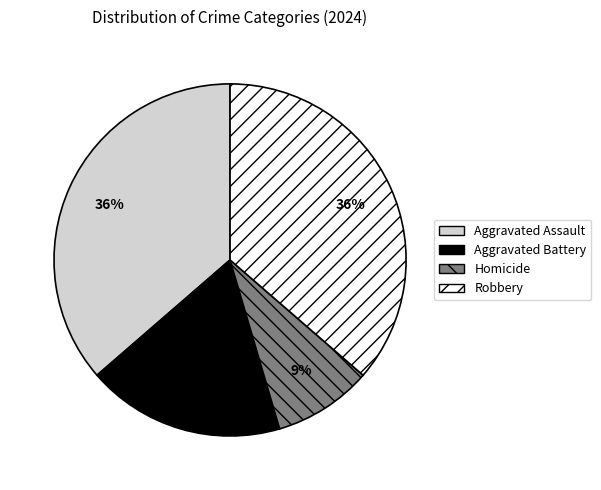

The Aggravated Battery slice represents 33% of the pie. True or false?

False